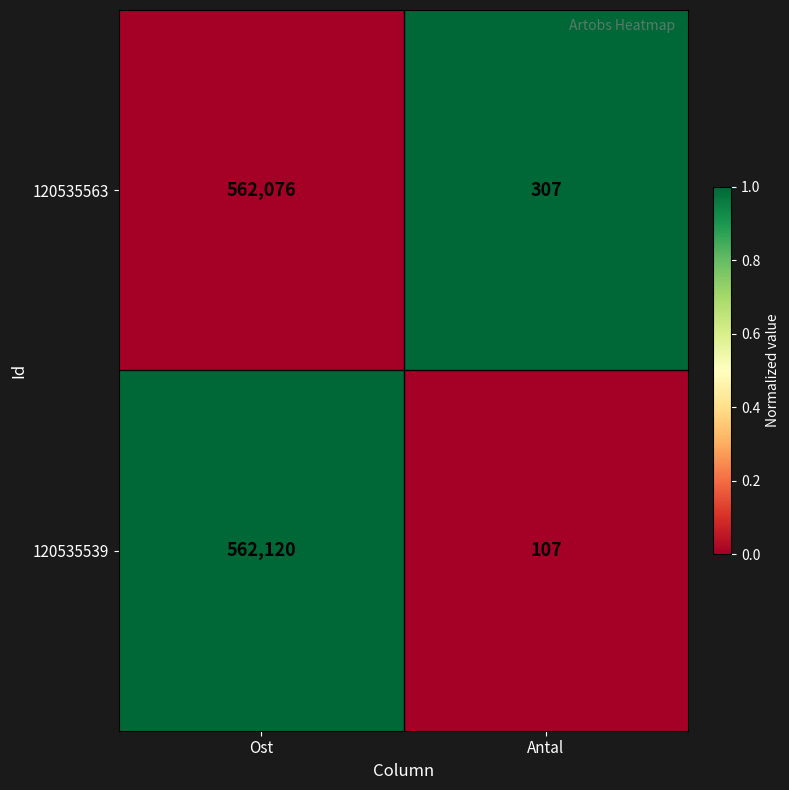

Which series has the largest range (max minus min)?

120535539